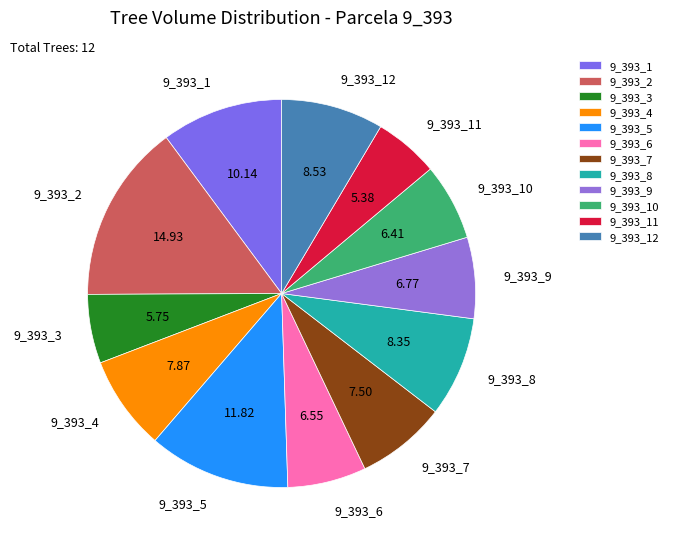

Does any single category account for the majority?

No